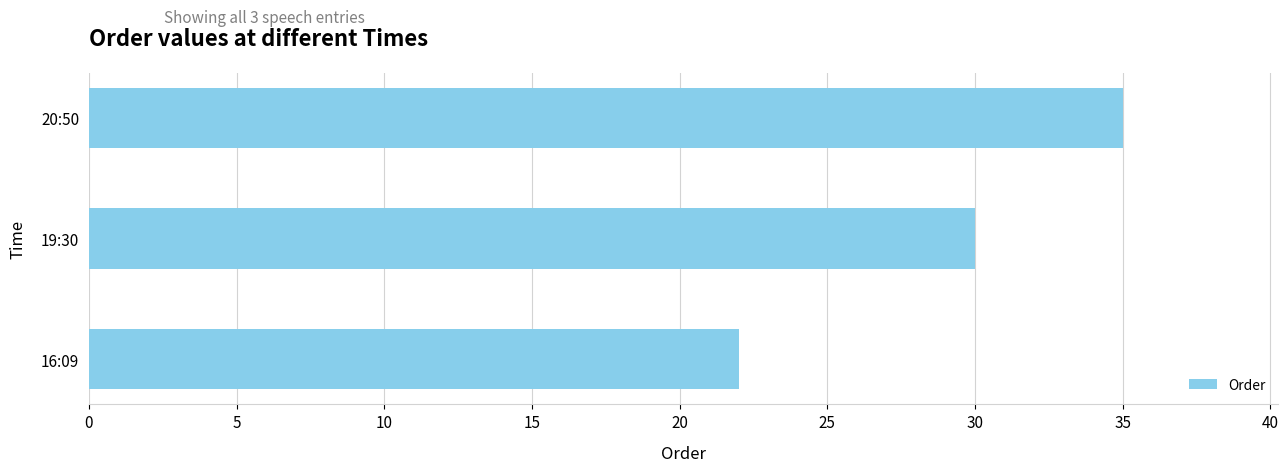

Approximately how many times larger is the value at 19:30 compared to 20:50?

0.9